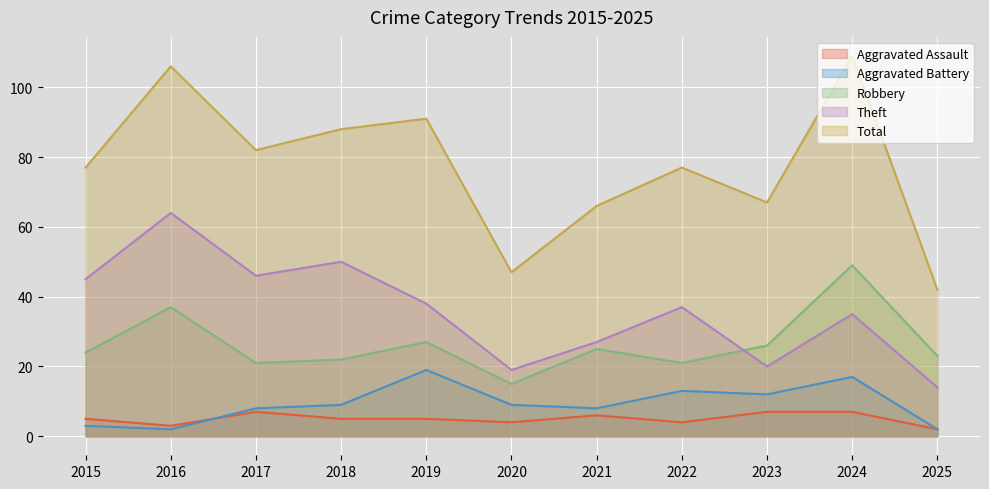

Reading left to right, what are all the values shown in this chart?

Aggravated Assault: 5	3	7	5	5	4	6	4	7	7	2
Aggravated Battery: 3	2	8	9	19	9	8	13	12	17	2
Robbery: 24	37	21	22	27	15	25	21	26	49	23
Theft: 45	64	46	50	38	19	27	37	20	35	14
Total: 77	106	82	88	91	47	66	77	67	109	42